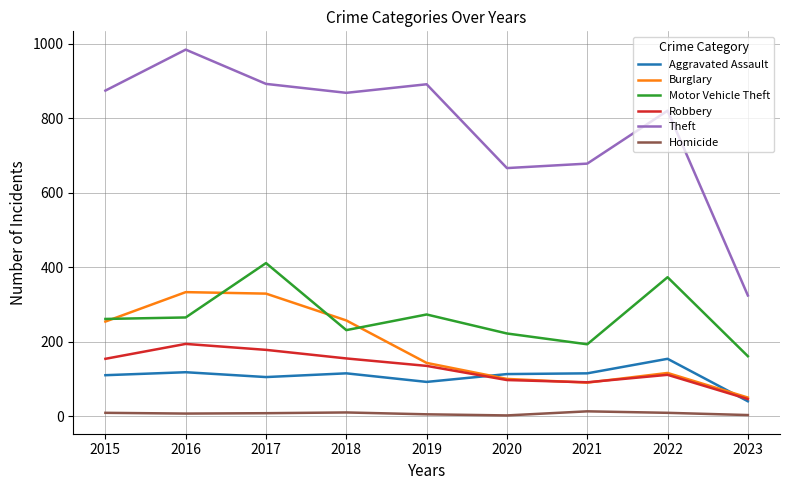

Which series has the largest total across all categories?

Theft